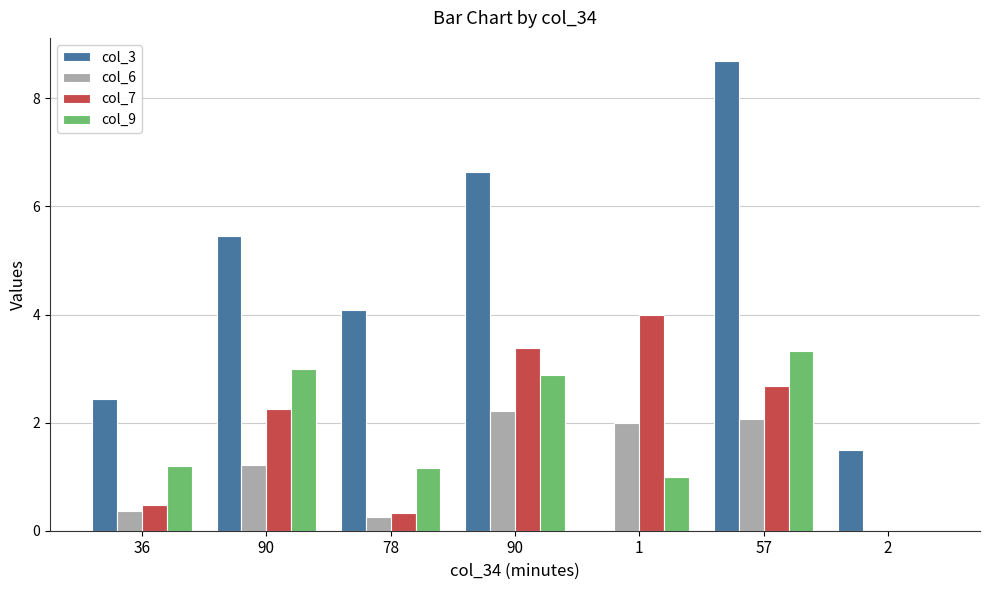

What is the sum of all col_9 values?

12.6